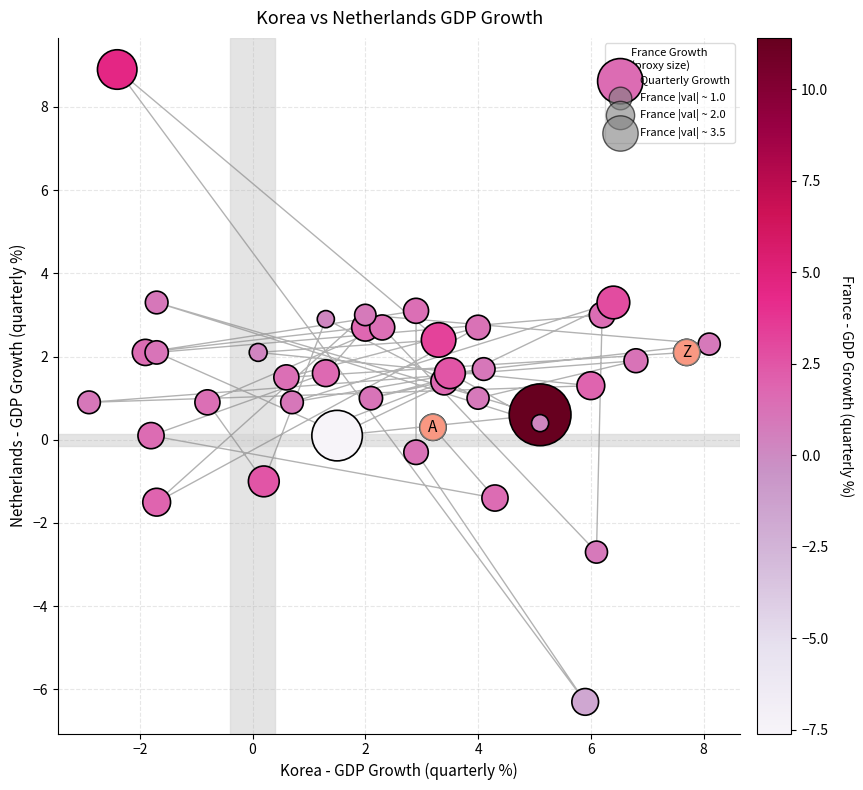

What is the range of Y values (max minus min)?

15.2